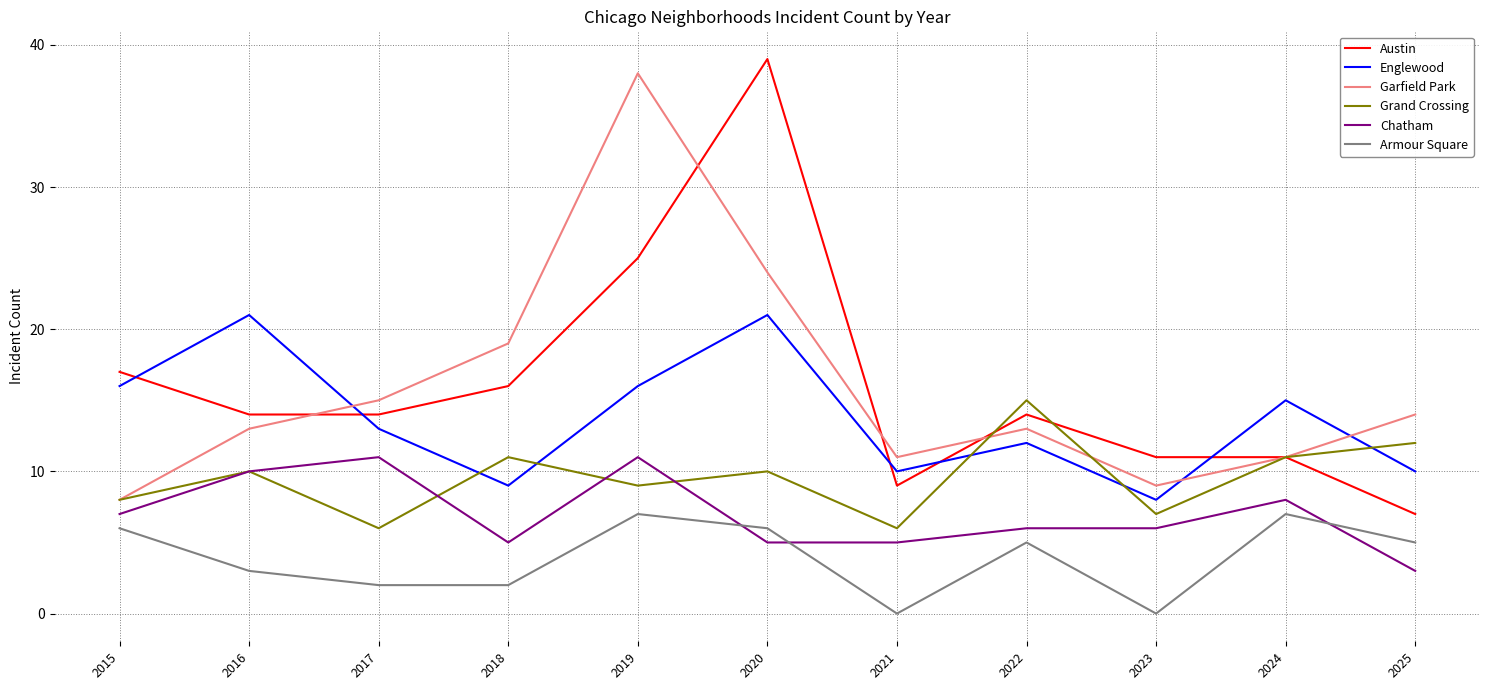

Reading right to left, extract all data points from this chart.

Austin: 7	11	11	14	9	39	25	16	14	14	17
Englewood: 10	15	8	12	10	21	16	9	13	21	16
Garfield Park: 14	11	9	13	11	24	38	19	15	13	8
Grand Crossing: 12	11	7	15	6	10	9	11	6	10	8
Chatham: 3	8	6	6	5	5	11	5	11	10	7
Armour Square: 5	7	0	5	0	6	7	2	2	3	6